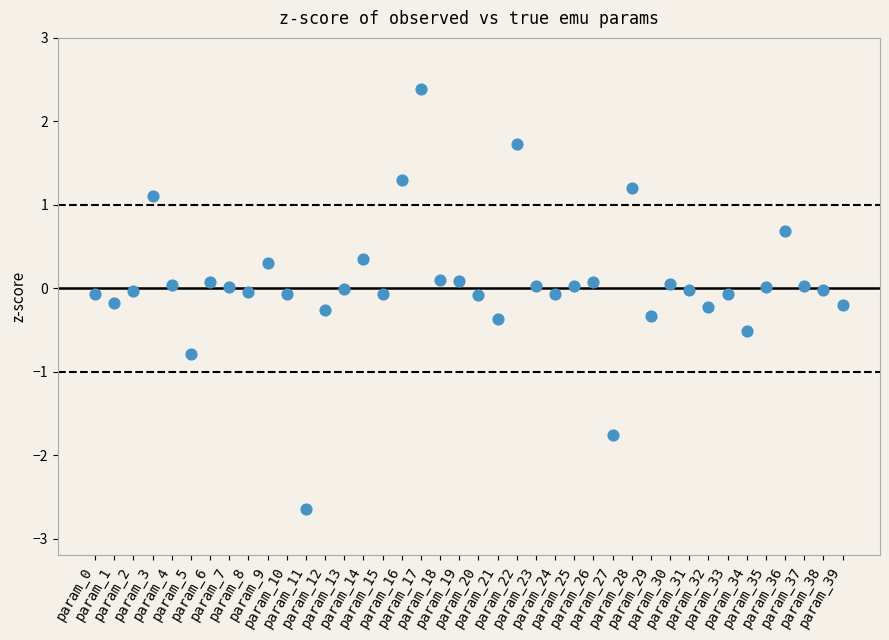

What is the range of Y values (max minus min)?

5.0